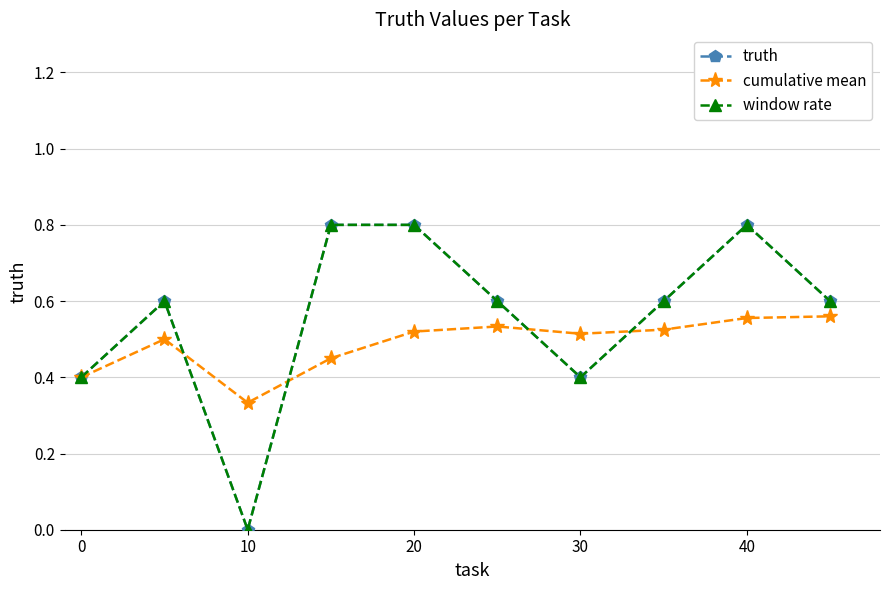

What is the value of the cumulative mean point at the 2nd from the left?

0.5